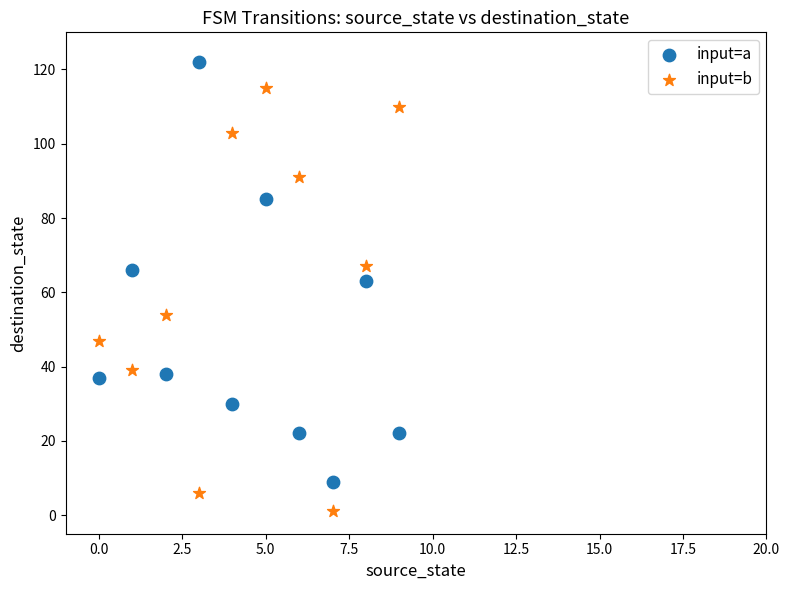

What are all the series names shown in the legend?

input=a, input=b